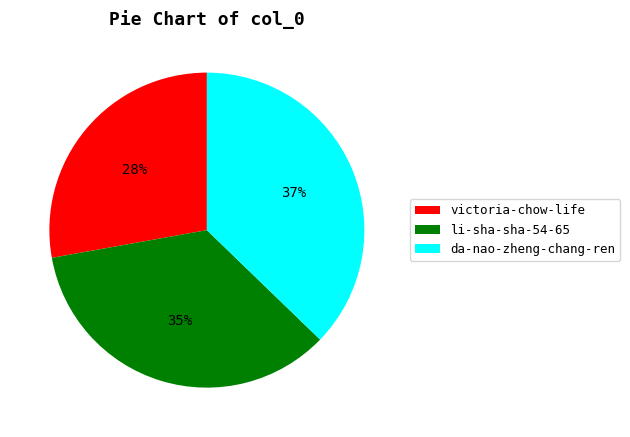

Which slice is the smallest?

victoria-chow-life